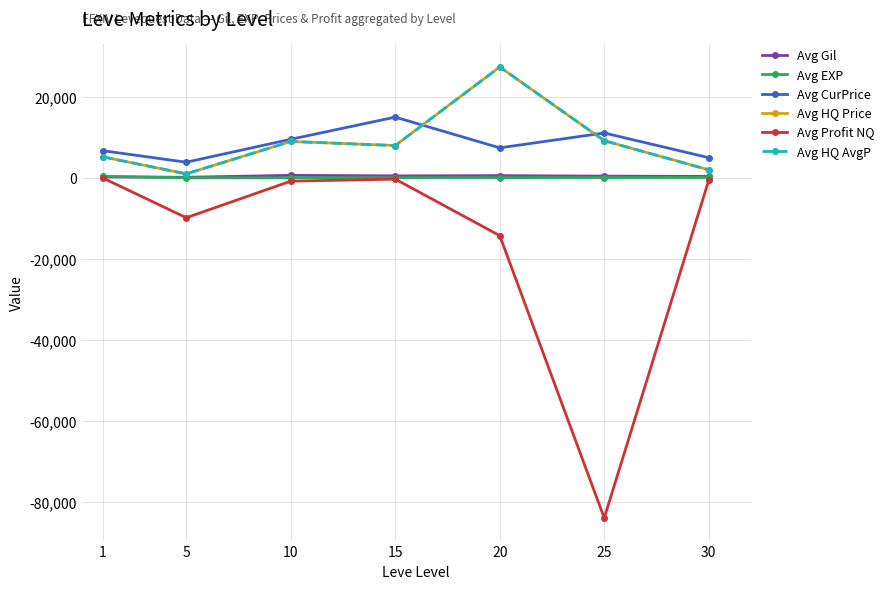

Which category has the lowest value in the Avg Gil series?

5